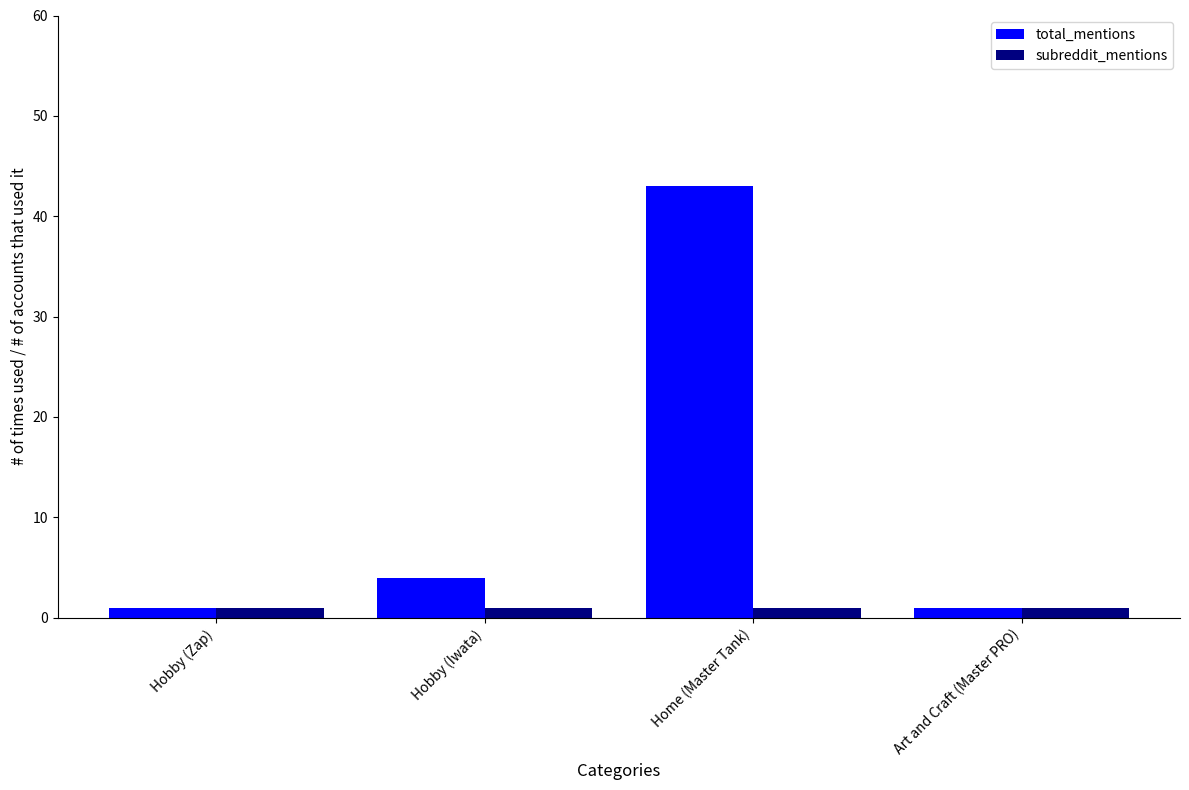

How many data points in total_mentions are less than 4?

2